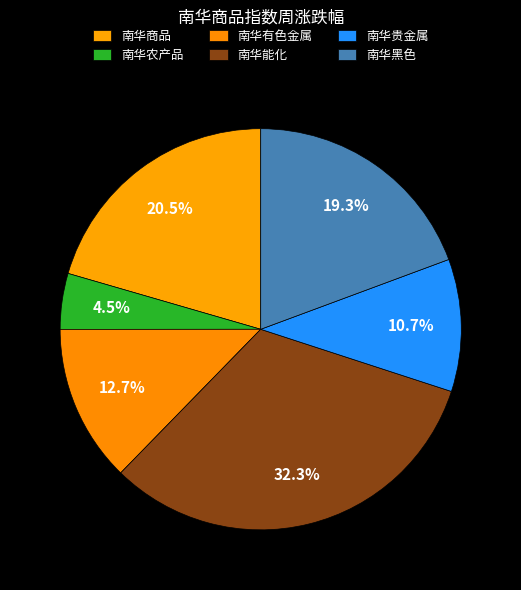

How many slices are in this pie chart?

6